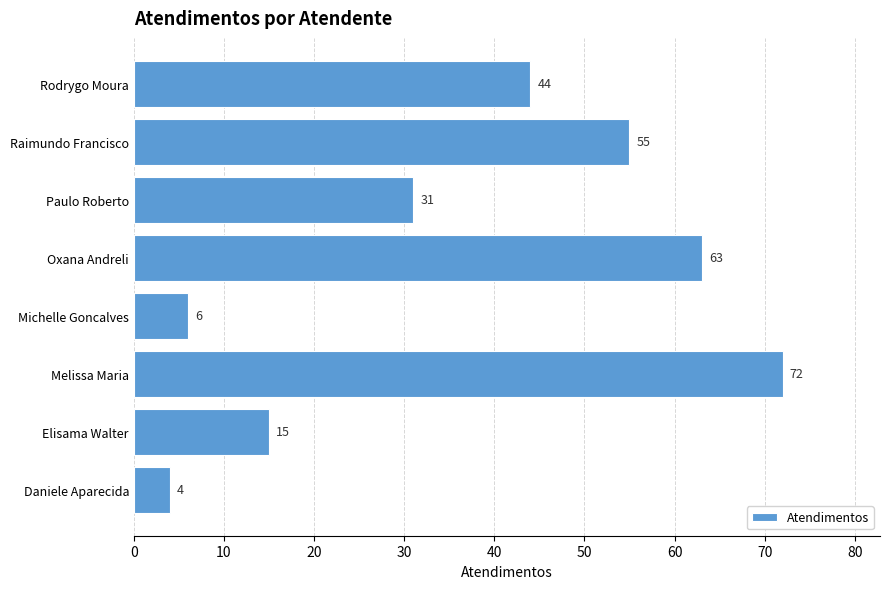

True or false: the data shows 6 at Michelle Goncalves.

True